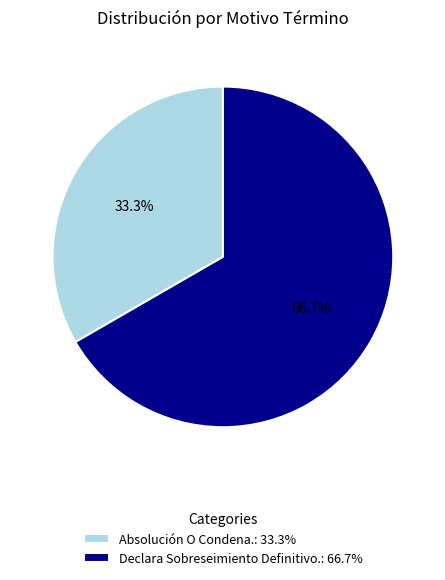

Is there any slice that represents more than half of the pie?

Yes